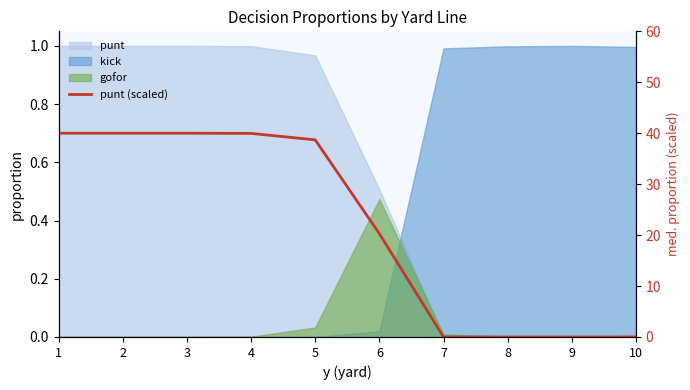

True or false: the data has more than 2 interior local peaks.

False